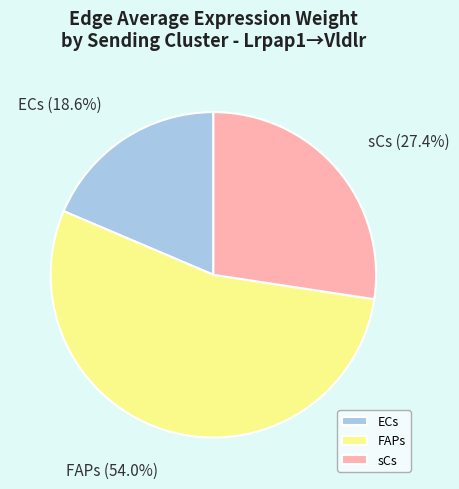

Rank the categories by value from lowest to highest.

ECs, sCs, FAPs